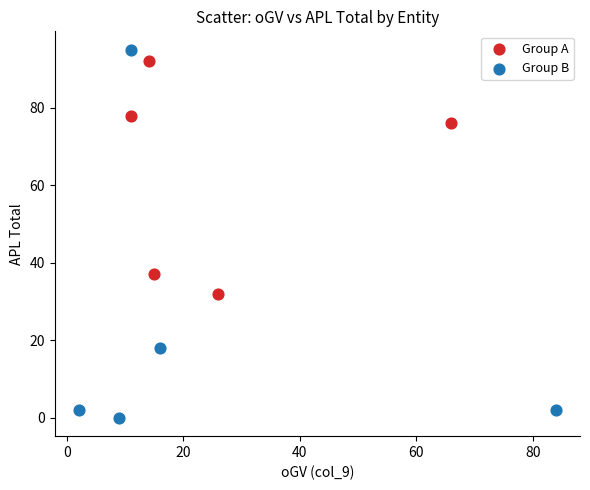

Which series contains the lowest Y value?

Group B